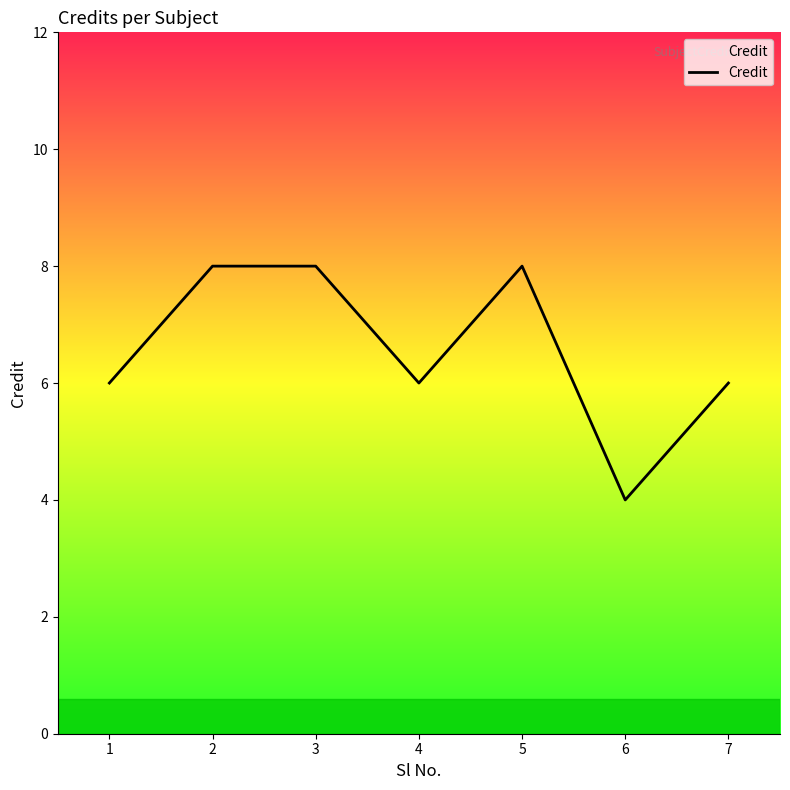

What is the minimum value shown in the chart?

4